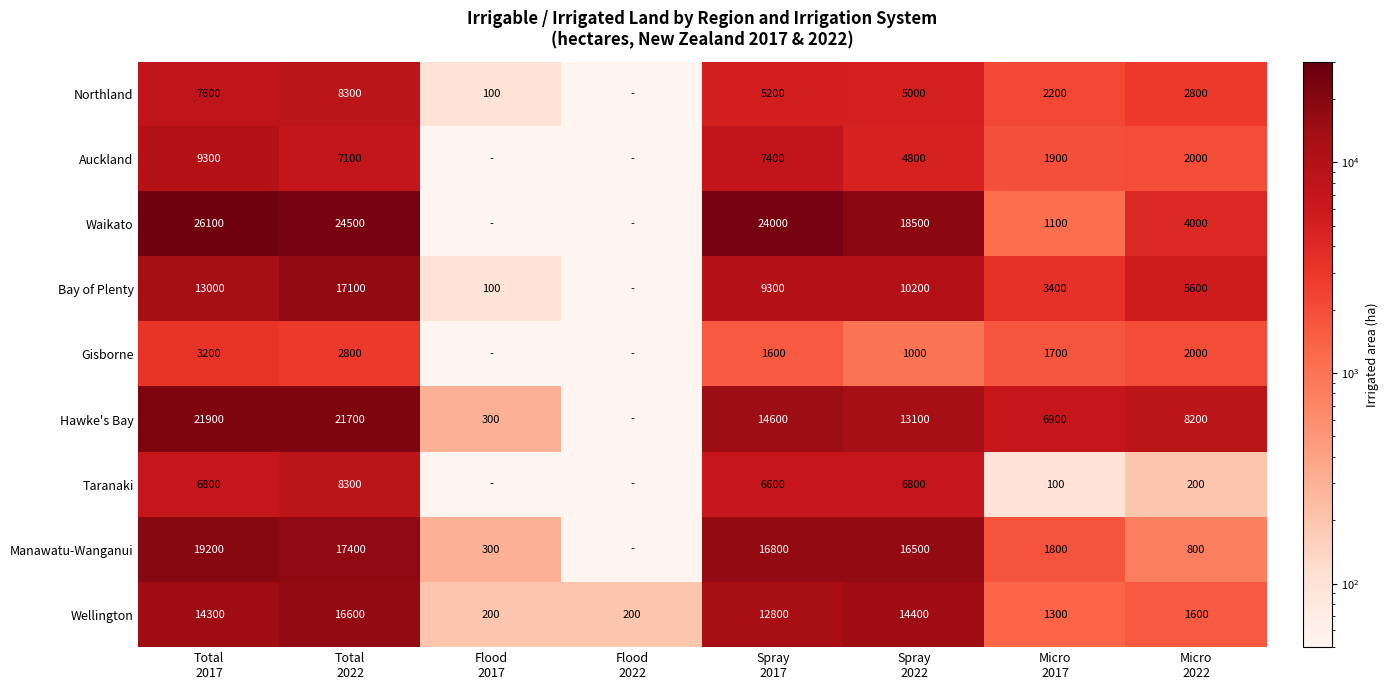

What is the spread (max minus min) of values at Micro
2017?

6800